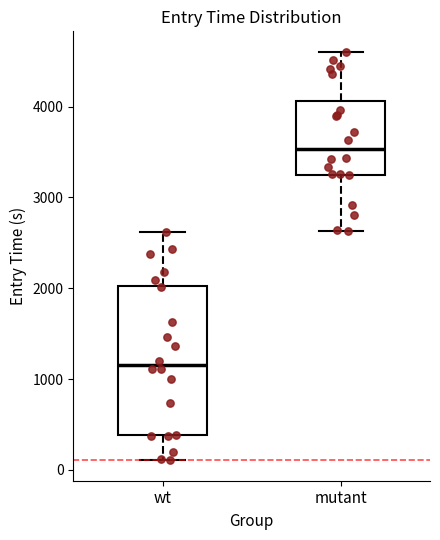

Where is the lower edge of the box for wt on the y-axis? The values are not printed on the chart, so give them approximately, as read against the axis.

400